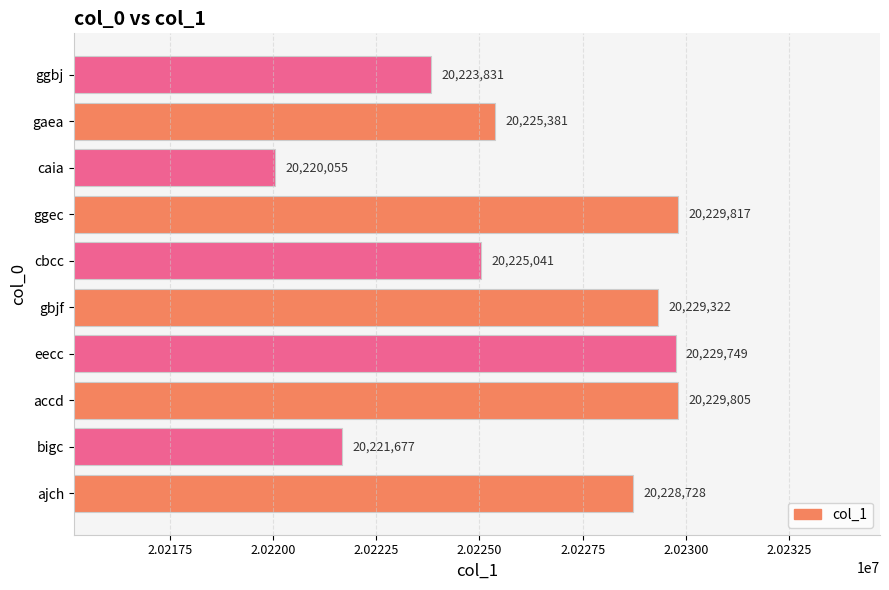

Is it true that the value at bigc is 31482957?

False